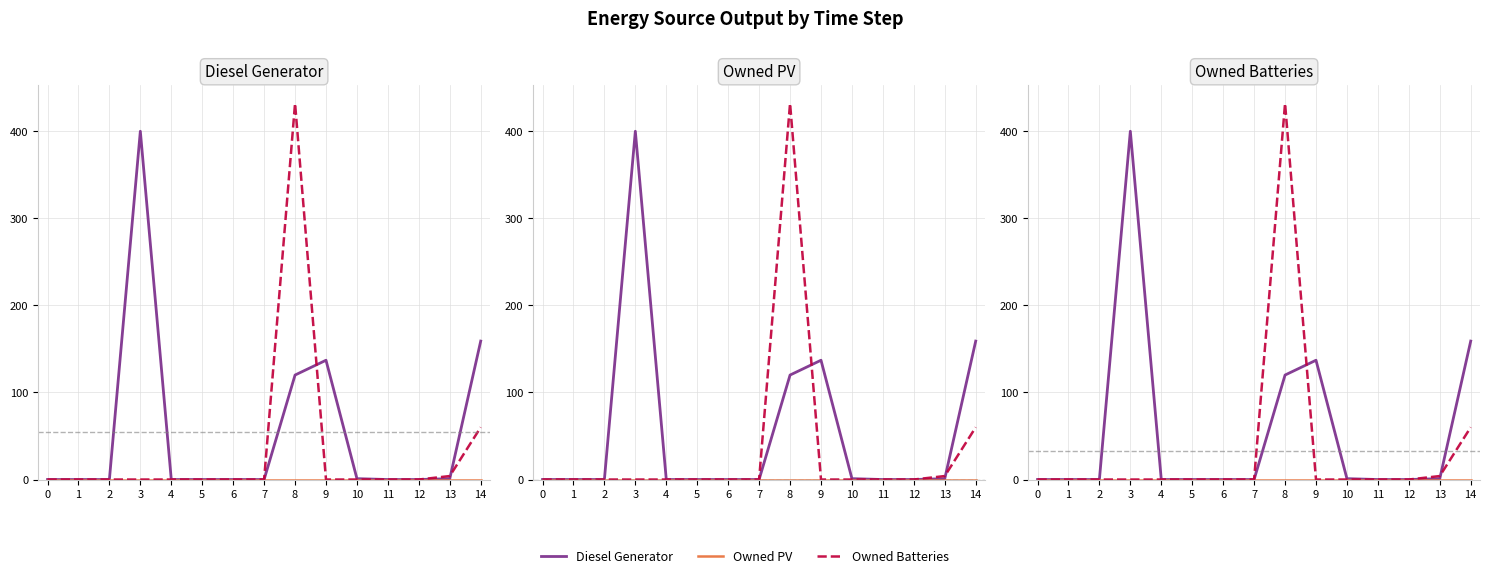

Between 2 and 4, which series saw the biggest shift?

Diesel Generator